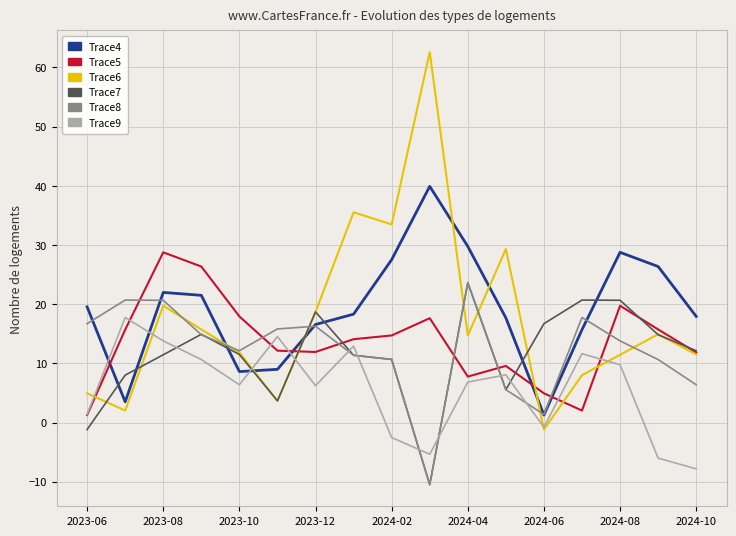

Is this an area chart (filled region under the line)?

No